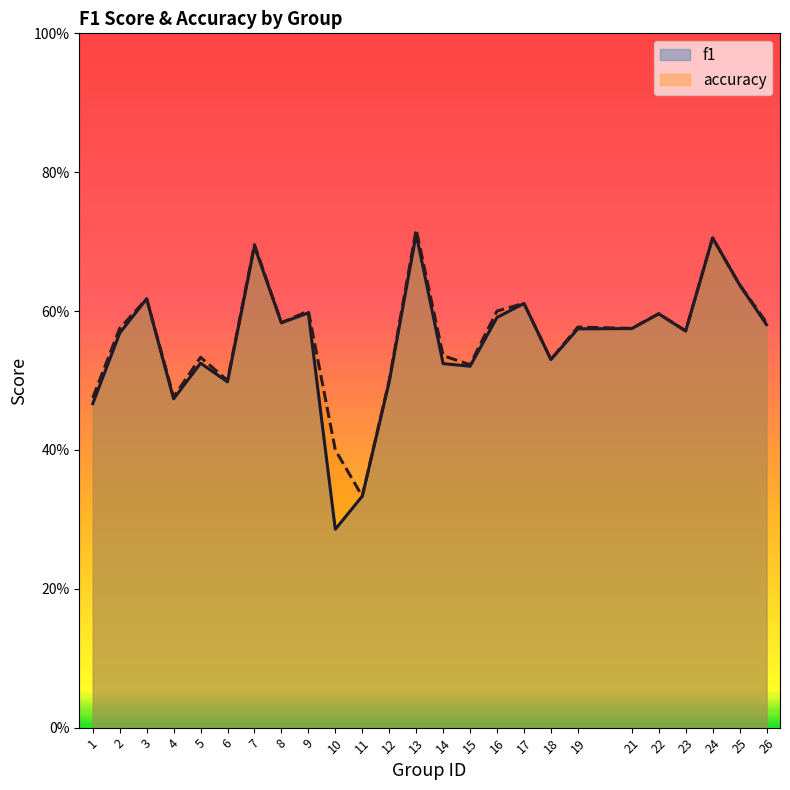

The f1 series shows 0.5 at 6. True or false?

True